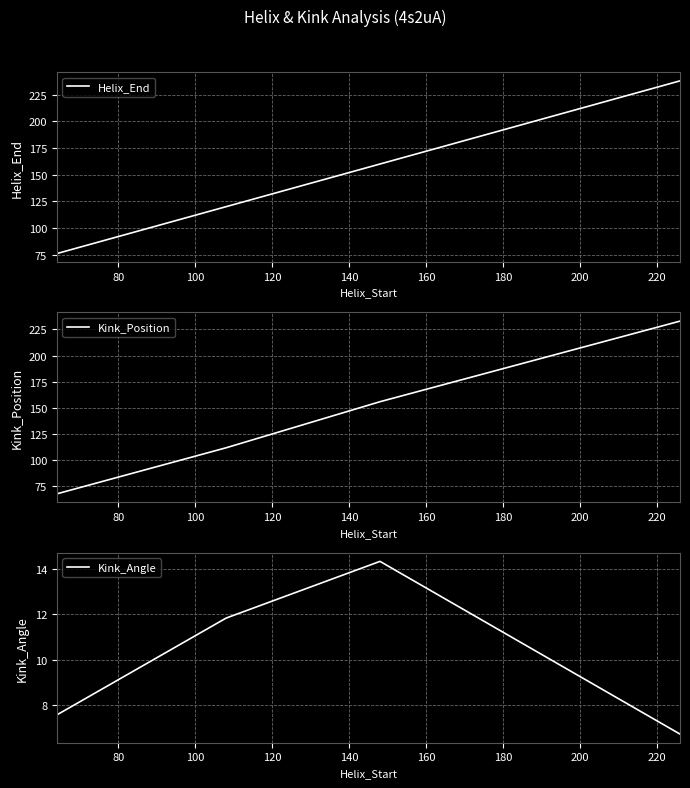

Rank the series by their maximum value, from highest to lowest.

Helix_End, Kink_Position, Kink_Angle